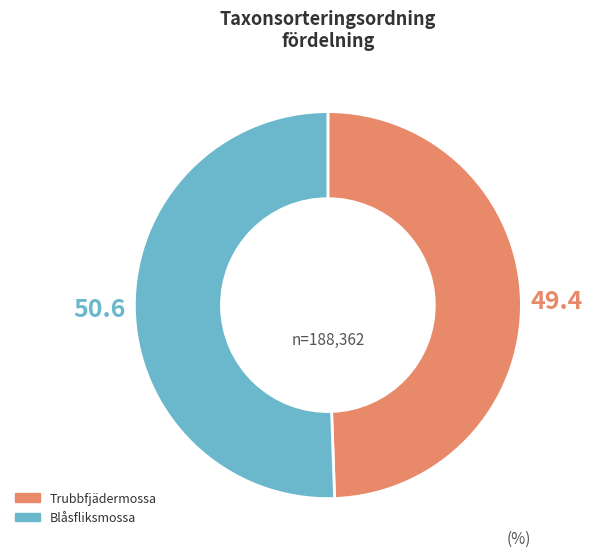

How many segments does this pie chart have?

2